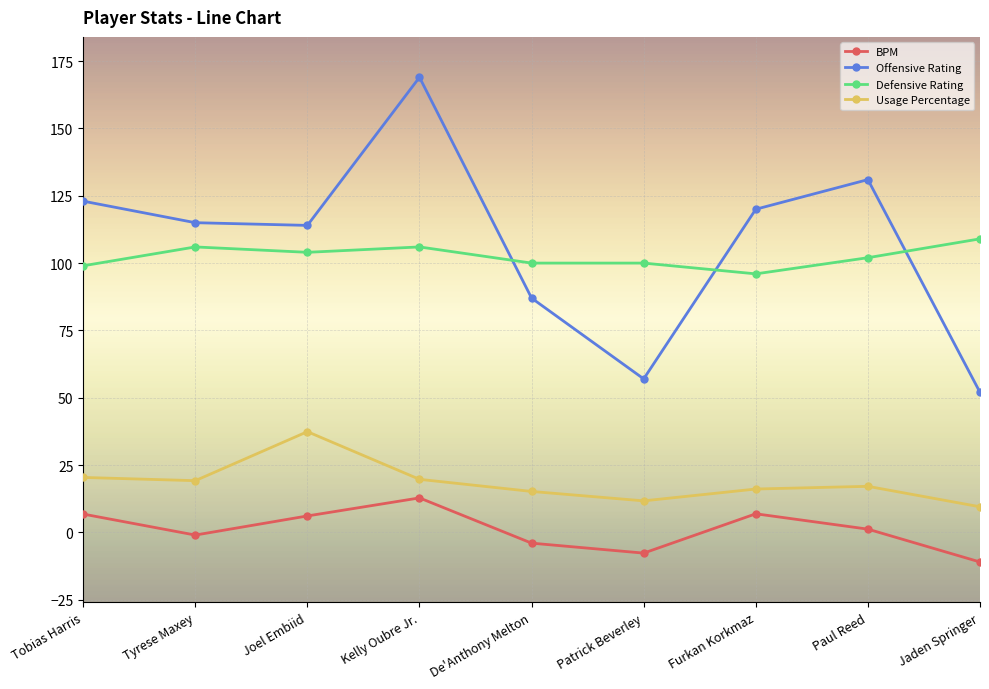

Which series has the widest spread of values?

Offensive Rating